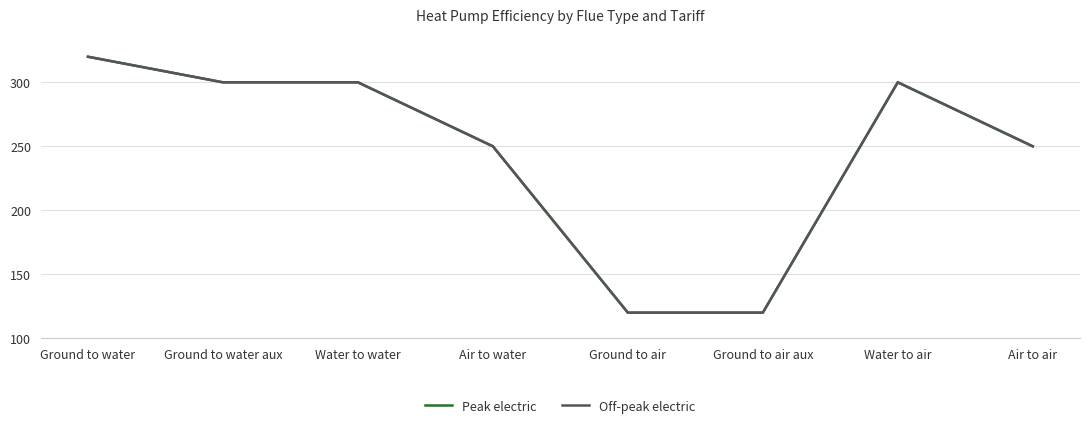

Count the Peak electric values in the range 250 to 300.

5